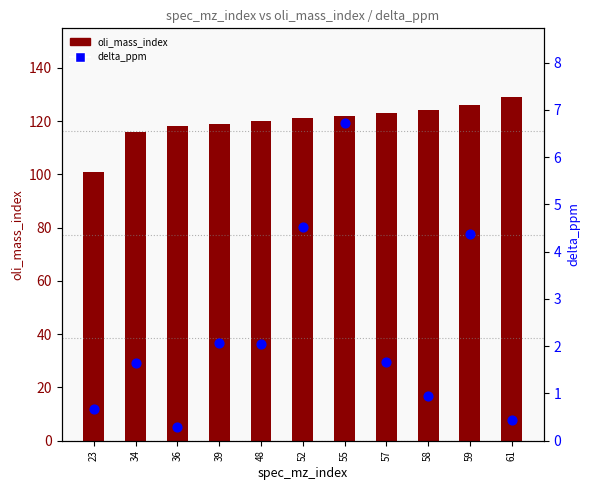

What are all the series names shown in the legend?

oli_mass_index, delta_ppm